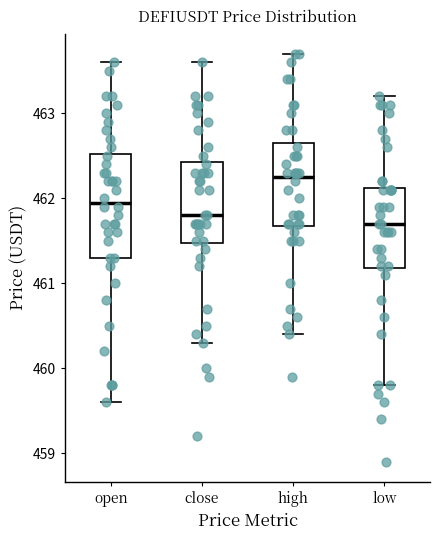

Reading left to right, transcribe this box plot: for each box, give where its median line is, the range the box spans, and where its two whiskers end, as read against the y-axis. The values are not printed on the chart, so give them approximately, as read against the axis.

open: median 462.0, box 461.3 to 462.5, whiskers 459.6 to 463.6
close: median 461.8, box 461.5 to 462.4, whiskers 460.3 to 463.6
high: median 462.3, box 461.7 to 462.7, whiskers 460.4 to 463.7
low: median 461.7, box 461.2 to 462.1, whiskers 459.8 to 463.2